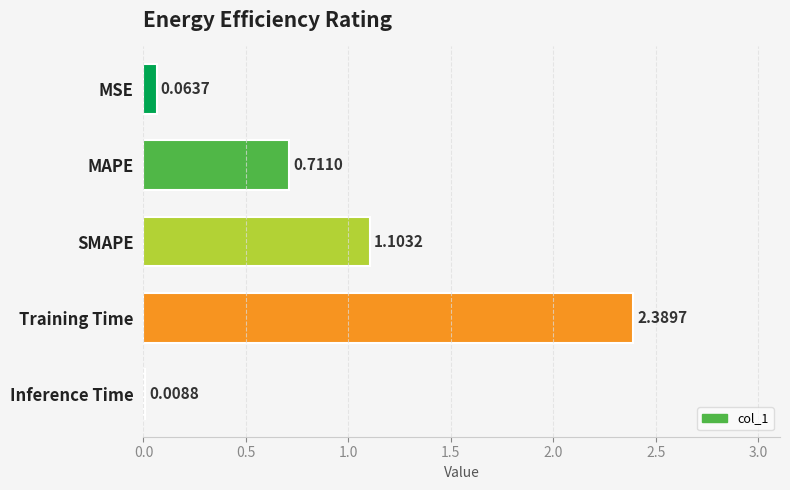

What is the sum of the values at MAPE and SMAPE?

1.8